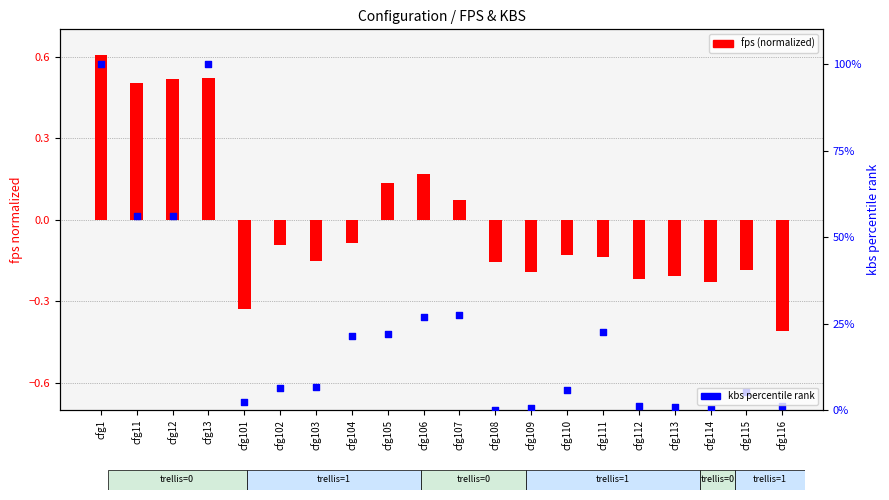

Which series reaches the minimum Y coordinate?

fps (normalized)